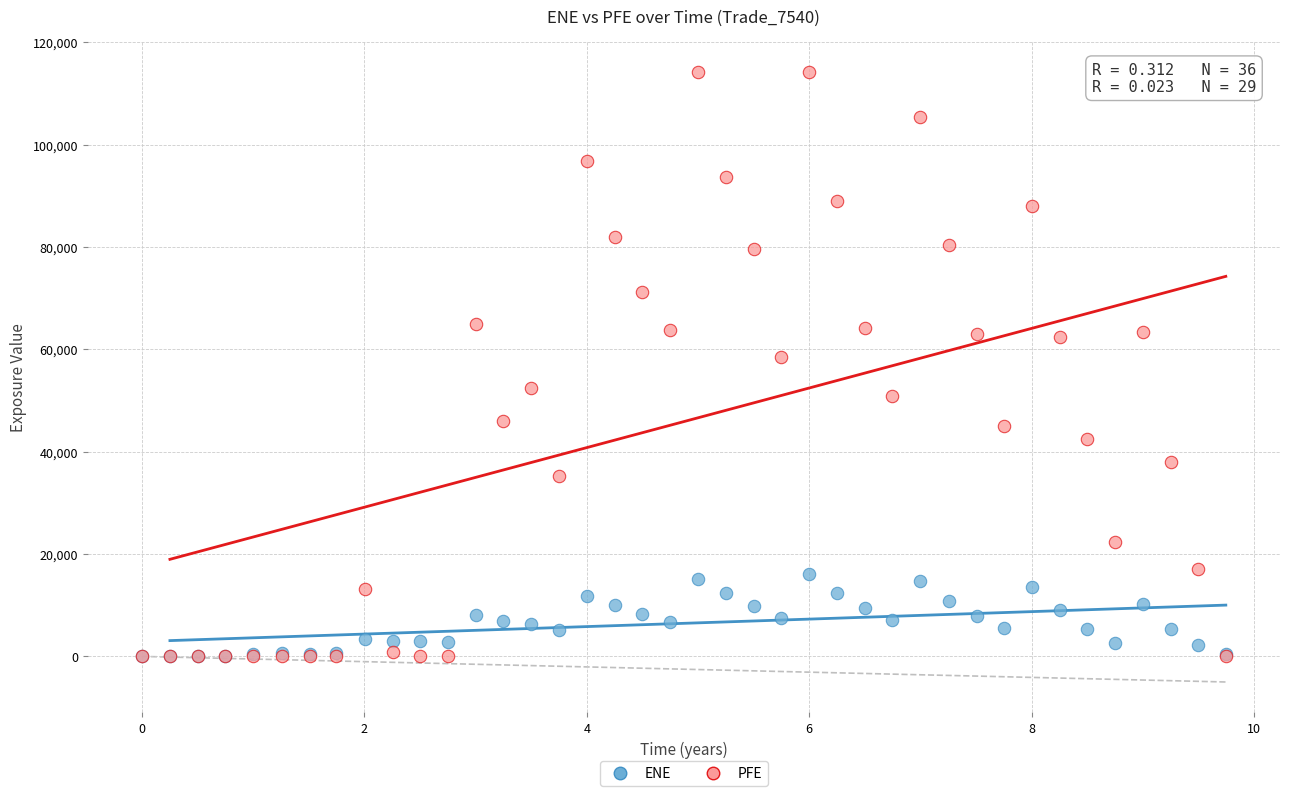

In the PFE series, what Y value is closest to 57077?

58476.2